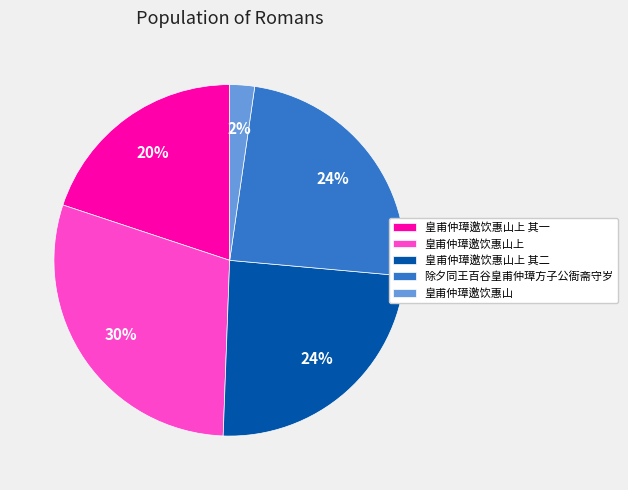

Which slice is the largest?

皇甫仲璋邀饮惠山上